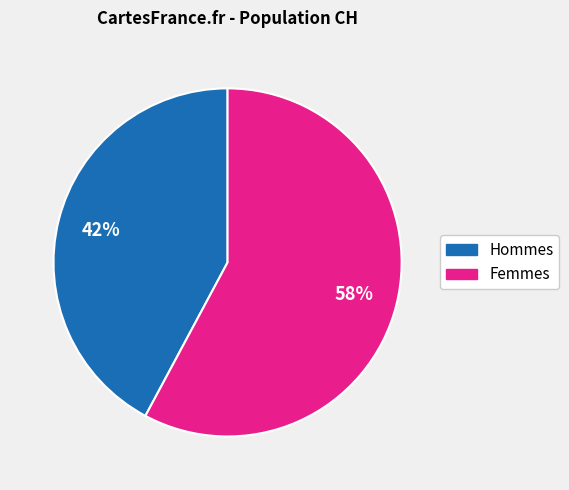

How many slices are in this pie chart?

2